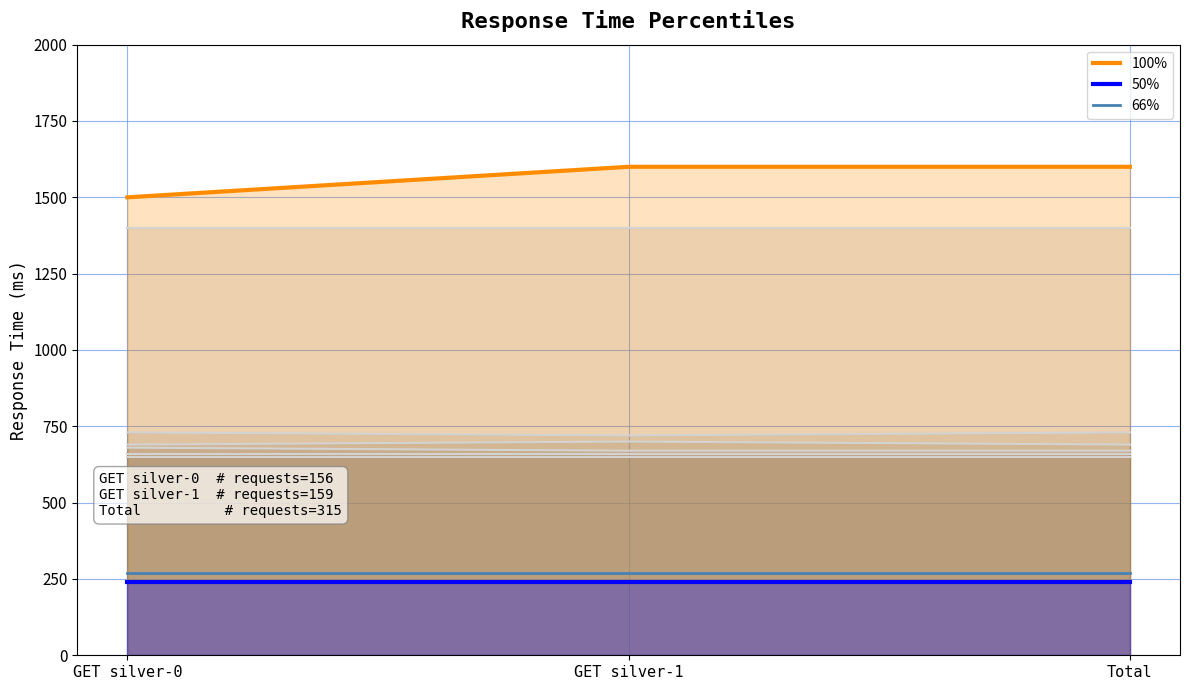

What is the value of the 50% point at the 3rd from the left?

240